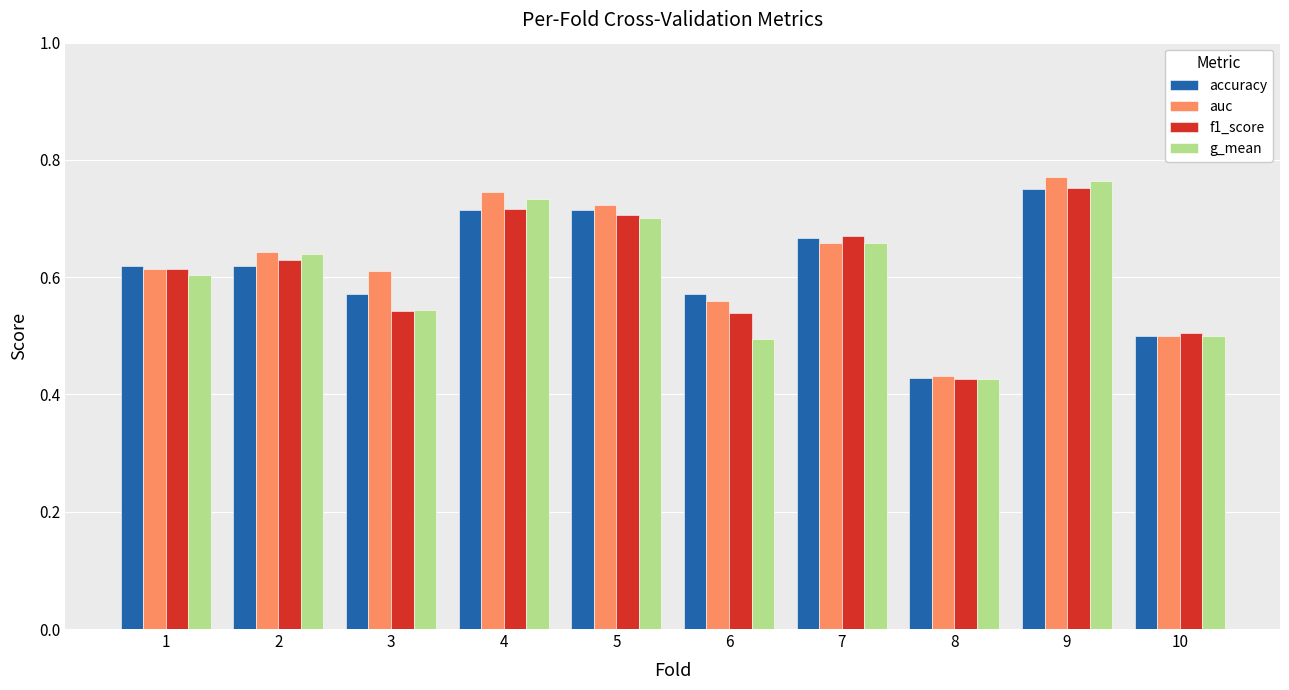

Is it true that f1_score equals 0.8 at 10?

False